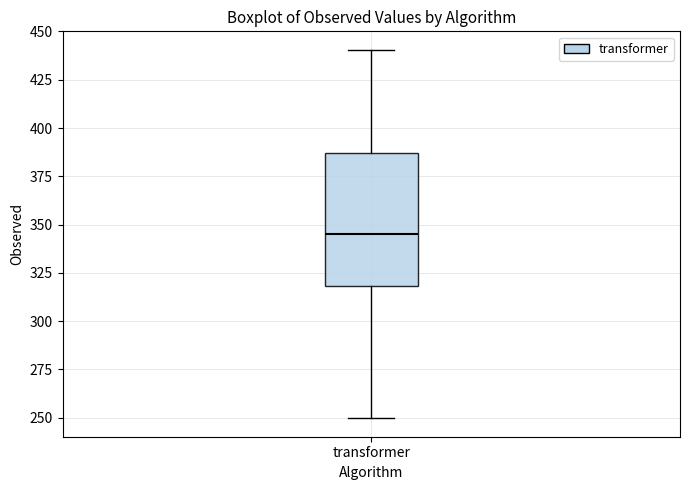

Read this box plot against the y-axis: the position of the median line, the range covered by the box, and the ends of both whiskers. The values are not printed on the chart, so give them approximately, as read against the axis.

median 345, box 320 to 385, whiskers 250 to 440